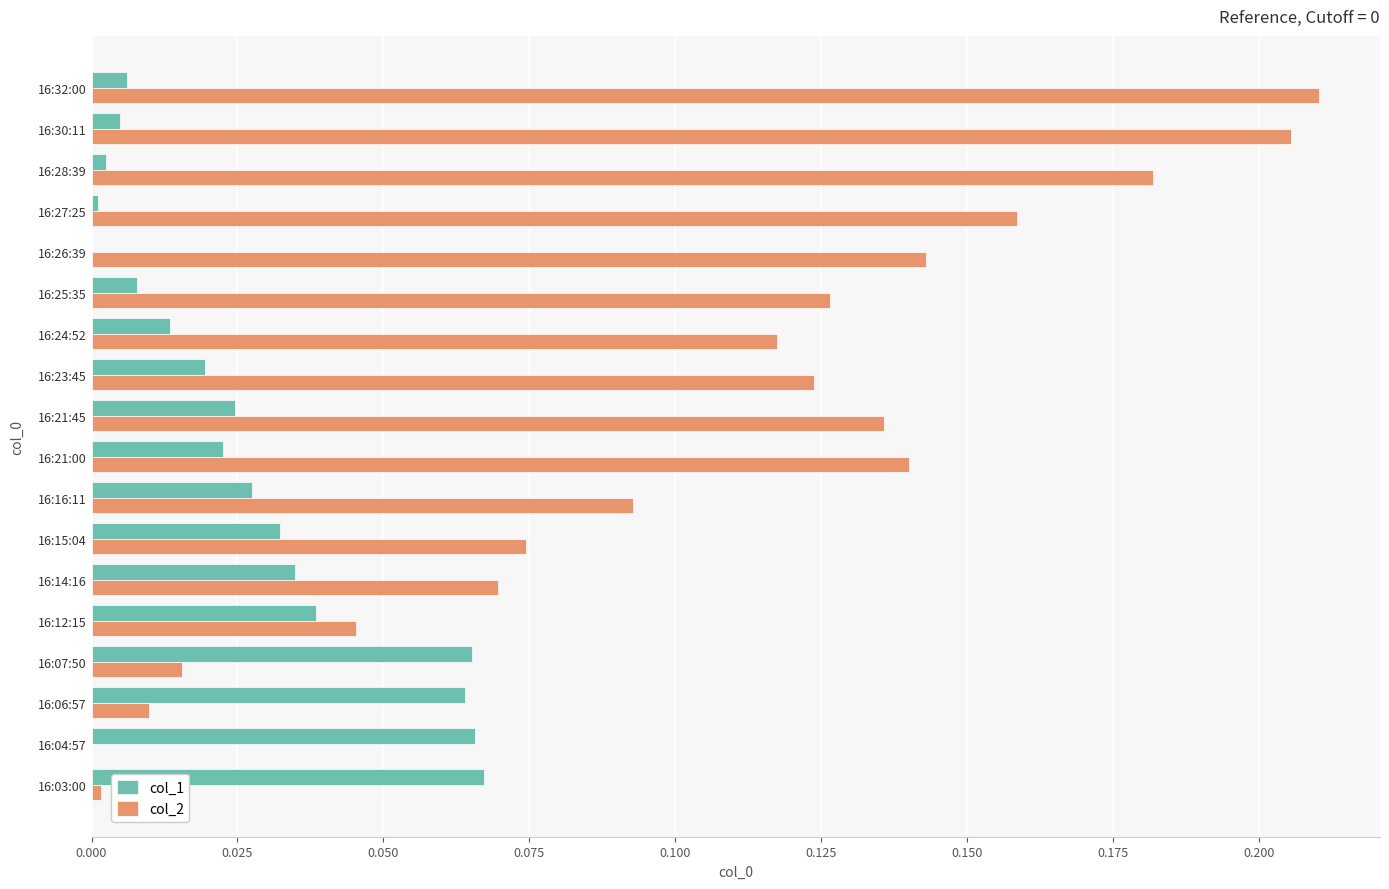

At which category does the chart reach its peak across all series?

16:32:00